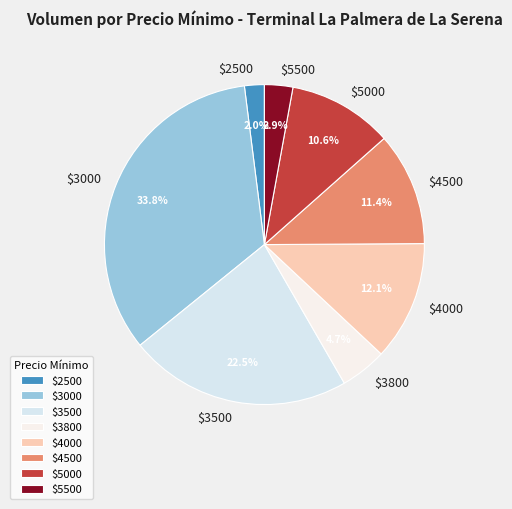

To the nearest percent, what is the difference between the largest and smallest slice percentages?

32%